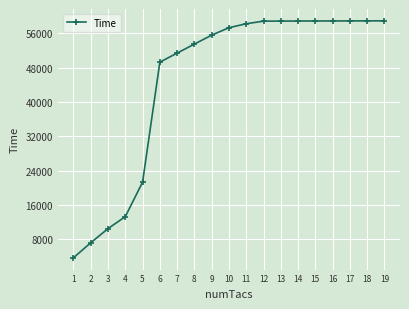

Does the chart display data point markers on the line(s)?

Yes